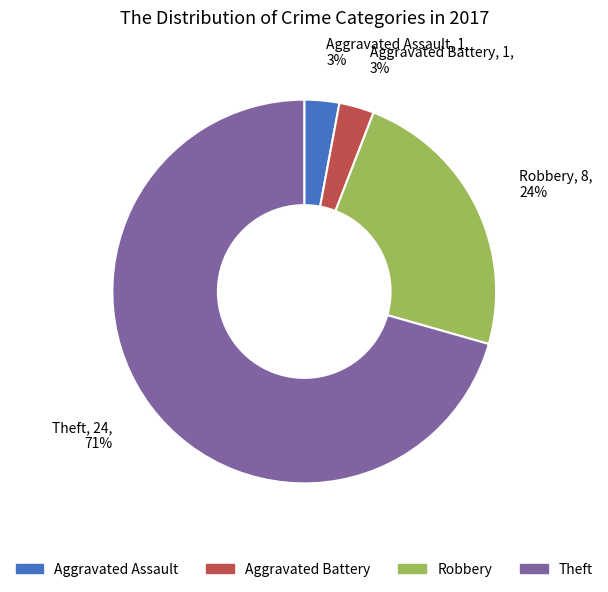

The Aggravated Battery slice represents 3% of the pie. True or false?

True